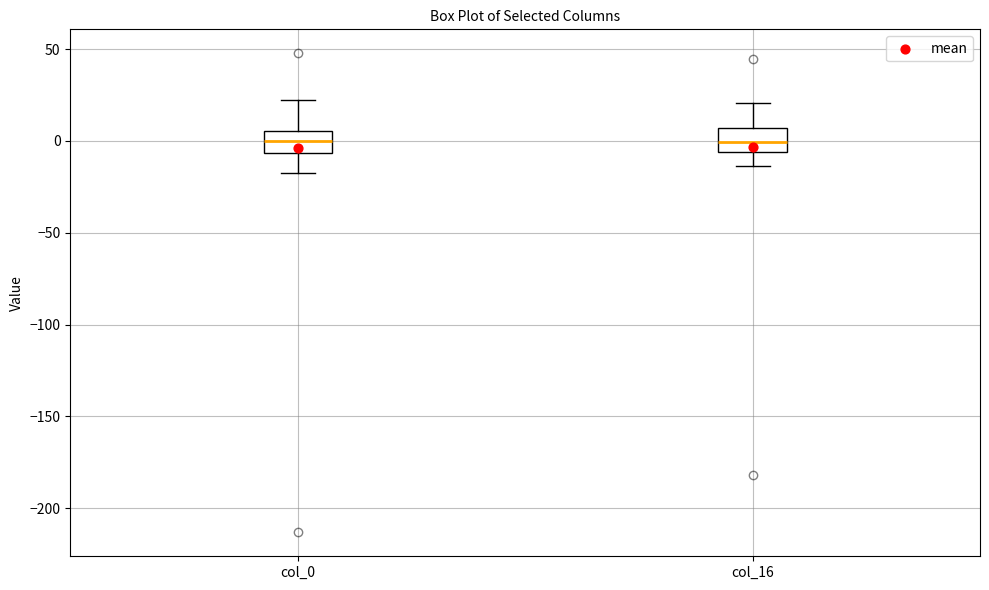

Reading left to right, read every box against the y-axis: the position of its median line, the range the box covers, and the ends of its whiskers. The values are not printed on the chart, so give them approximately, as read against the axis.

col_0: median 0, box -5 to 5, whiskers -15 to 20
col_16: median 0, box -5 to 5, whiskers -15 to 20